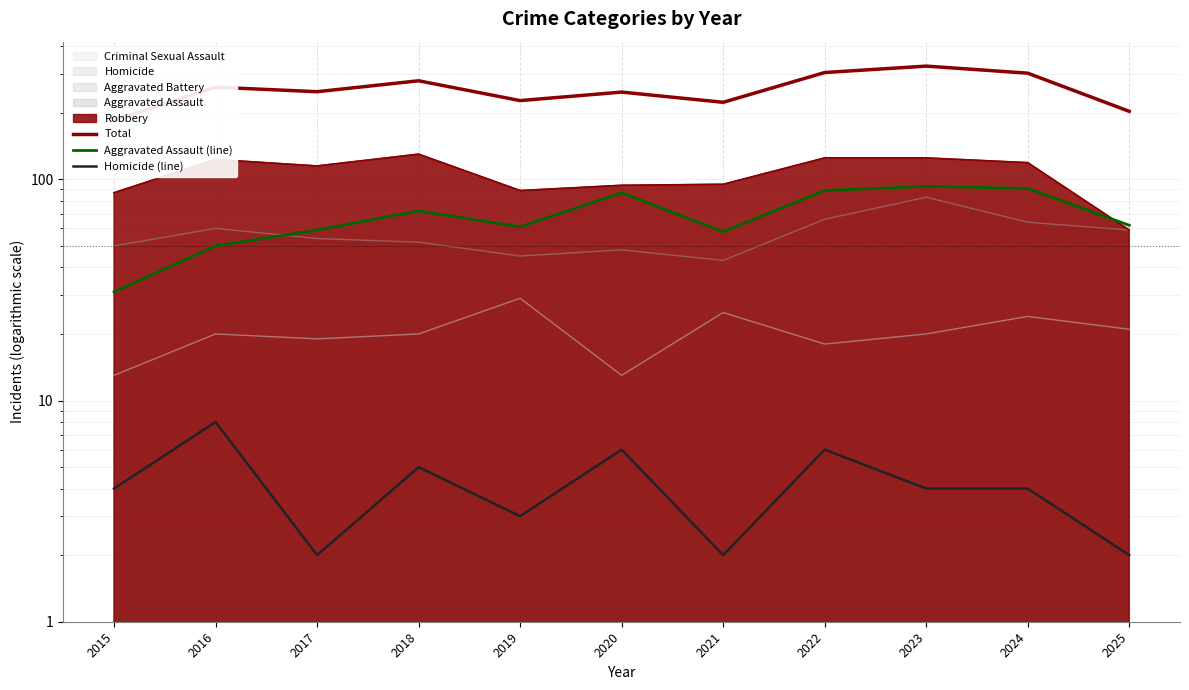

Which has a higher value, 2018 or 2020?

2018